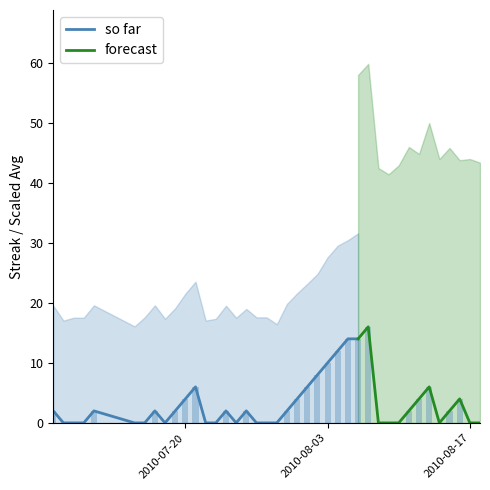

Where does the Streak series first go above 2?

10